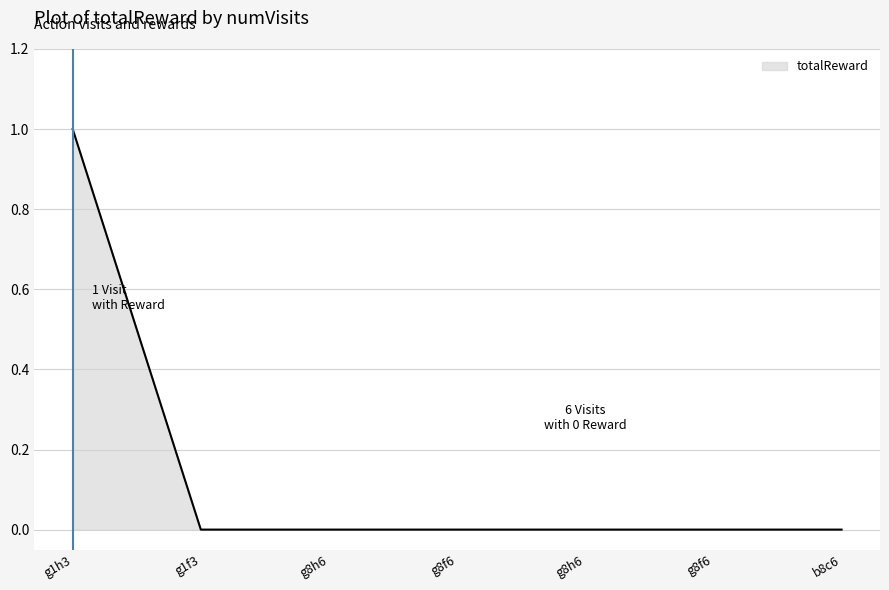

How many values are between 0 and 1?

7